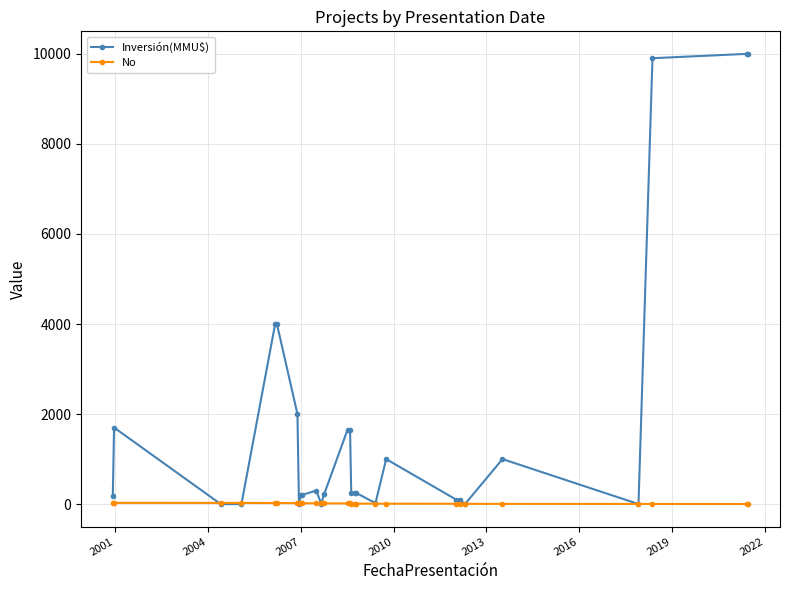

Which series has the largest total across all categories?

Inversión(MMU$)